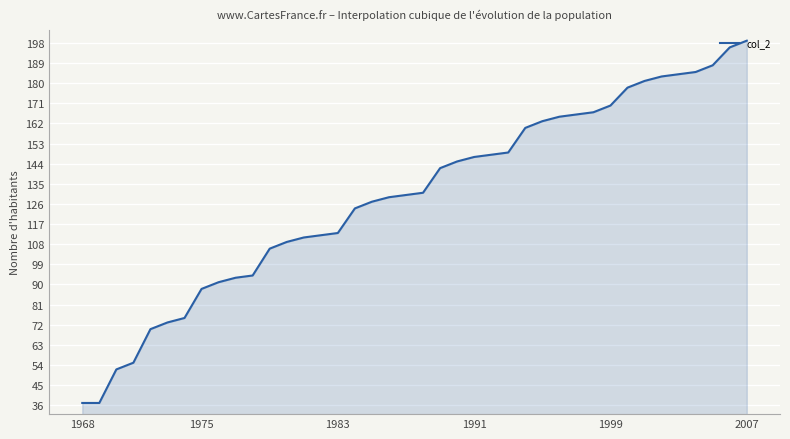

How many lines are shown in the chart?

1